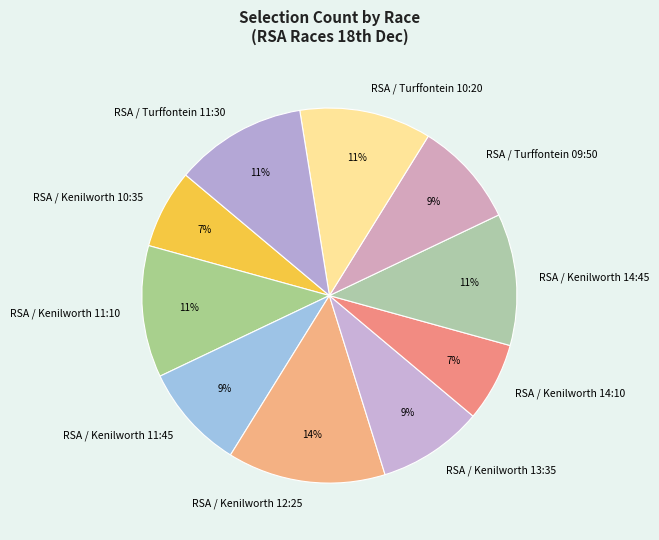

Approximately how many times larger is the value at RSA / Kenilworth 14:10 compared to RSA / Kenilworth 10:35?

1.0